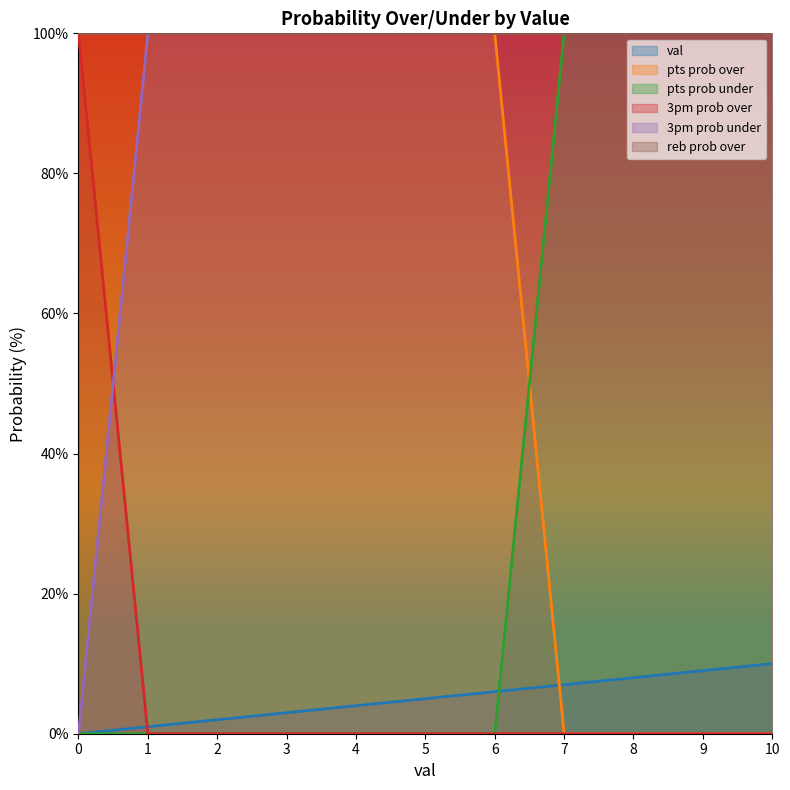

What is the difference between the highest and lowest values at 7?

100